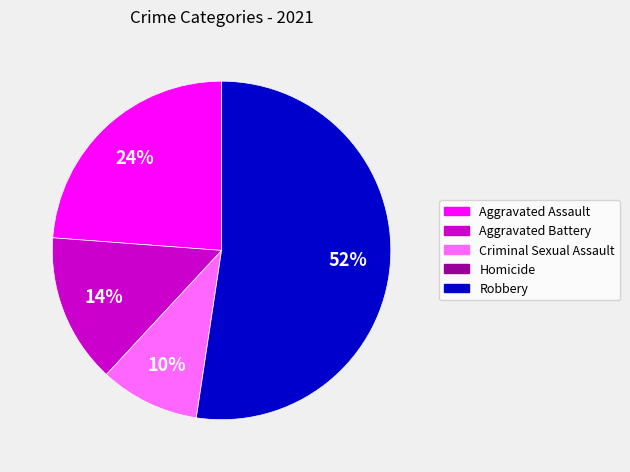

Is it true that Robbery is 65% of the pie?

False